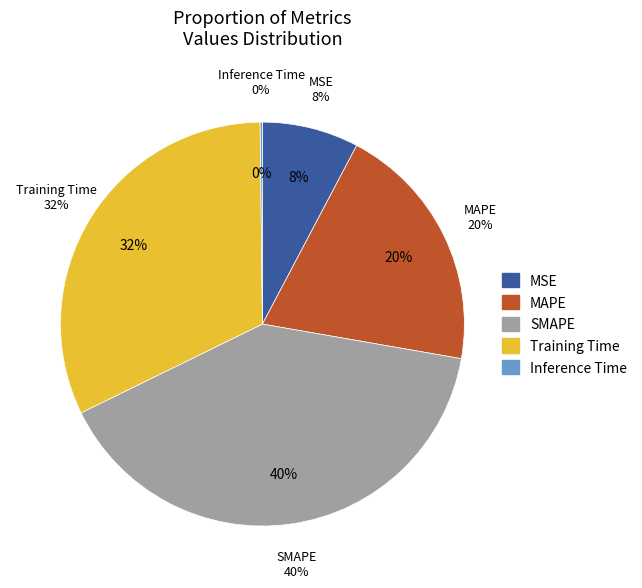

Combined, do Inference Time and MAPE account for over 50%?

No